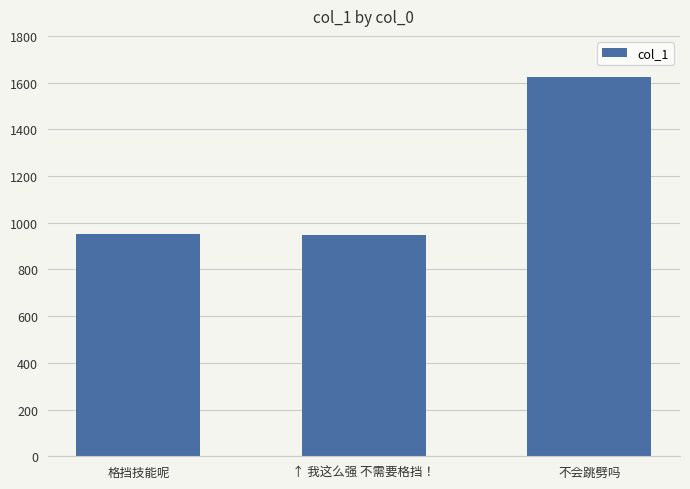

What is the label of the 3rd bar from the left?

不会跳劈吗